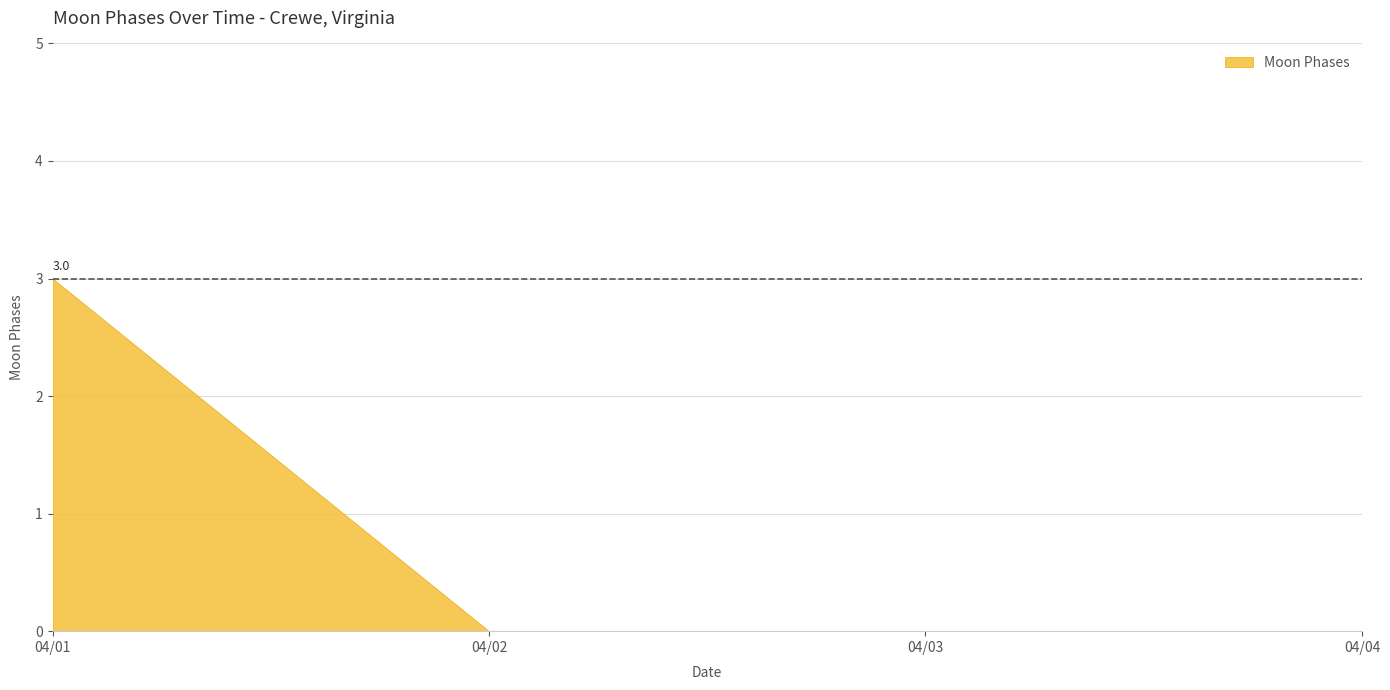

What is the difference between the maximum and second lowest values?

3